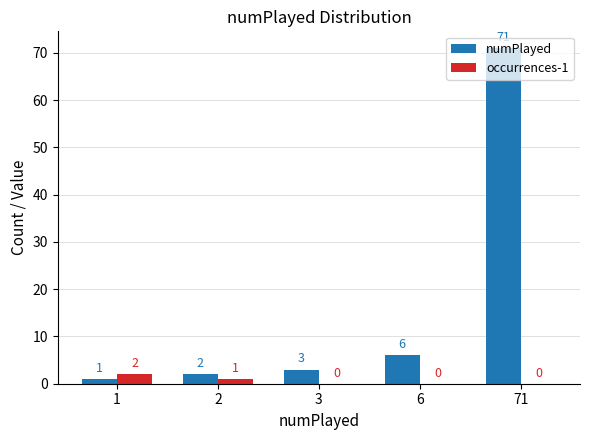

Where is occurrences-1 nearest to the value 1?

2